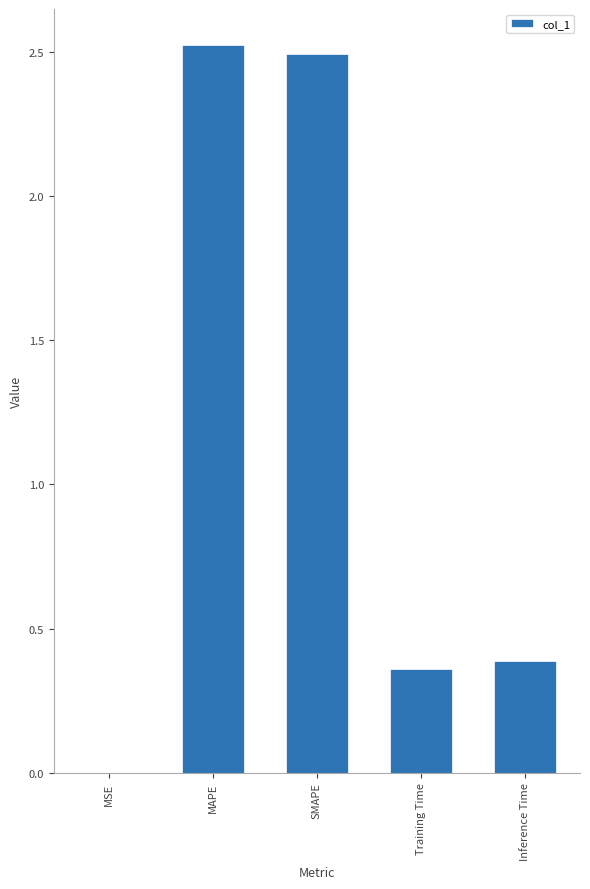

Is it true that the value at MSE is 0.0?

True